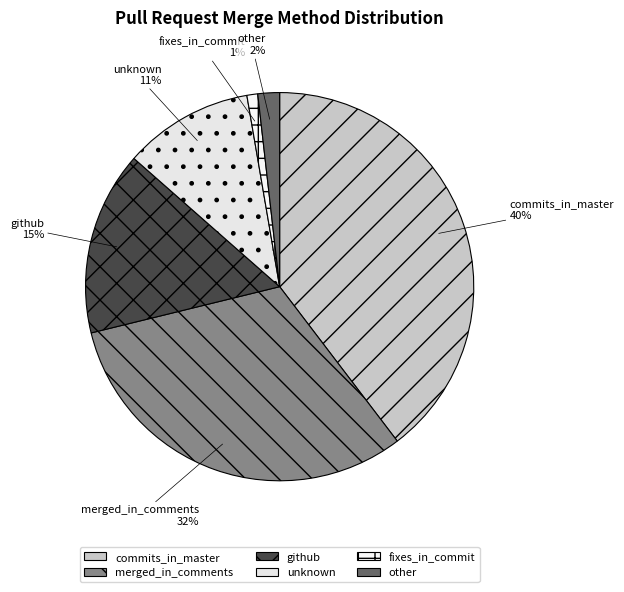

What is the smallest slice in the pie chart?

fixes_in_commit